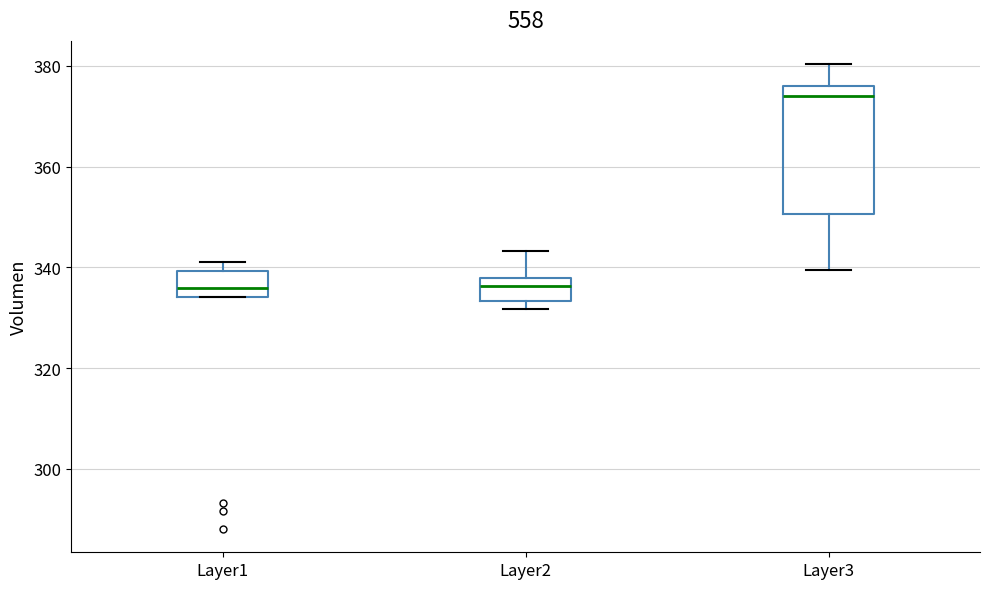

Where does the upper whisker of the box for Layer3 end on the y-axis? The values are not printed on the chart, so give them approximately, as read against the axis.

380